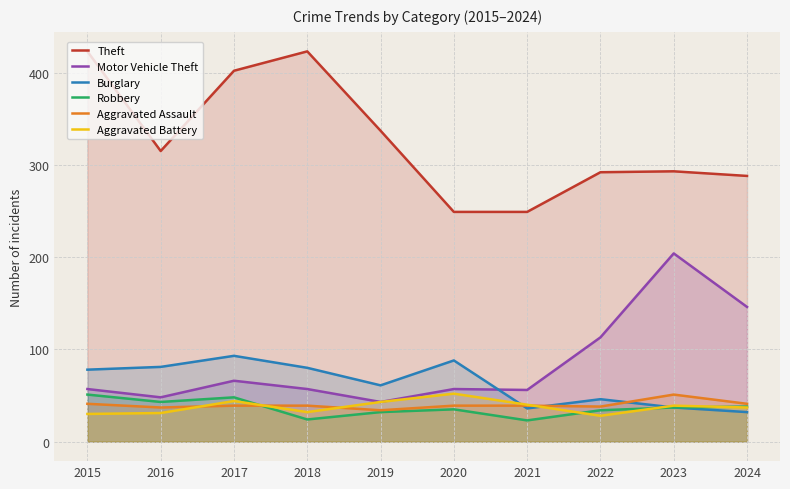

The value of Robbery at 2016 is 43. True or false?

True